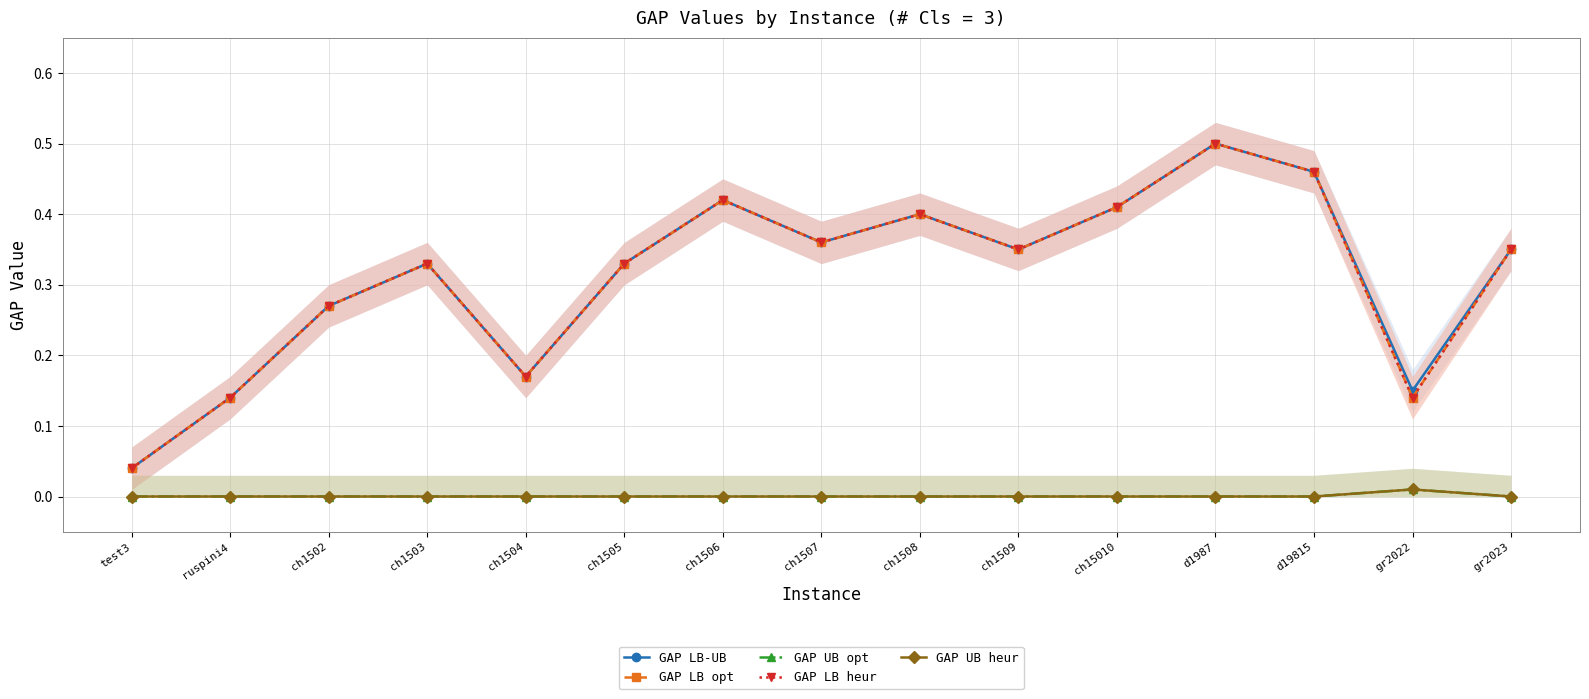

What are all the series names shown in the legend?

GAP LB-UB, GAP LB opt, GAP UB opt, GAP LB heur, GAP UB heur